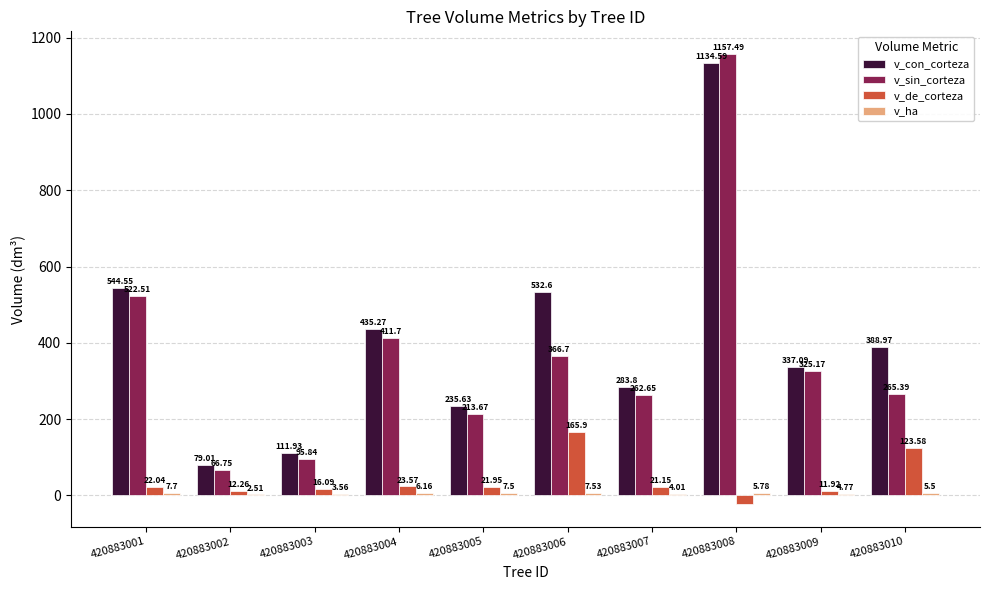

What is the sum of all v_con_corteza values?

4083.4